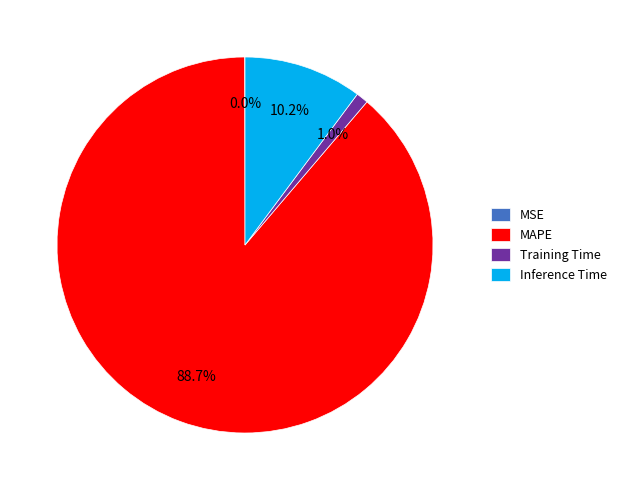

True or false: Inference Time accounts for 1% of the total.

False